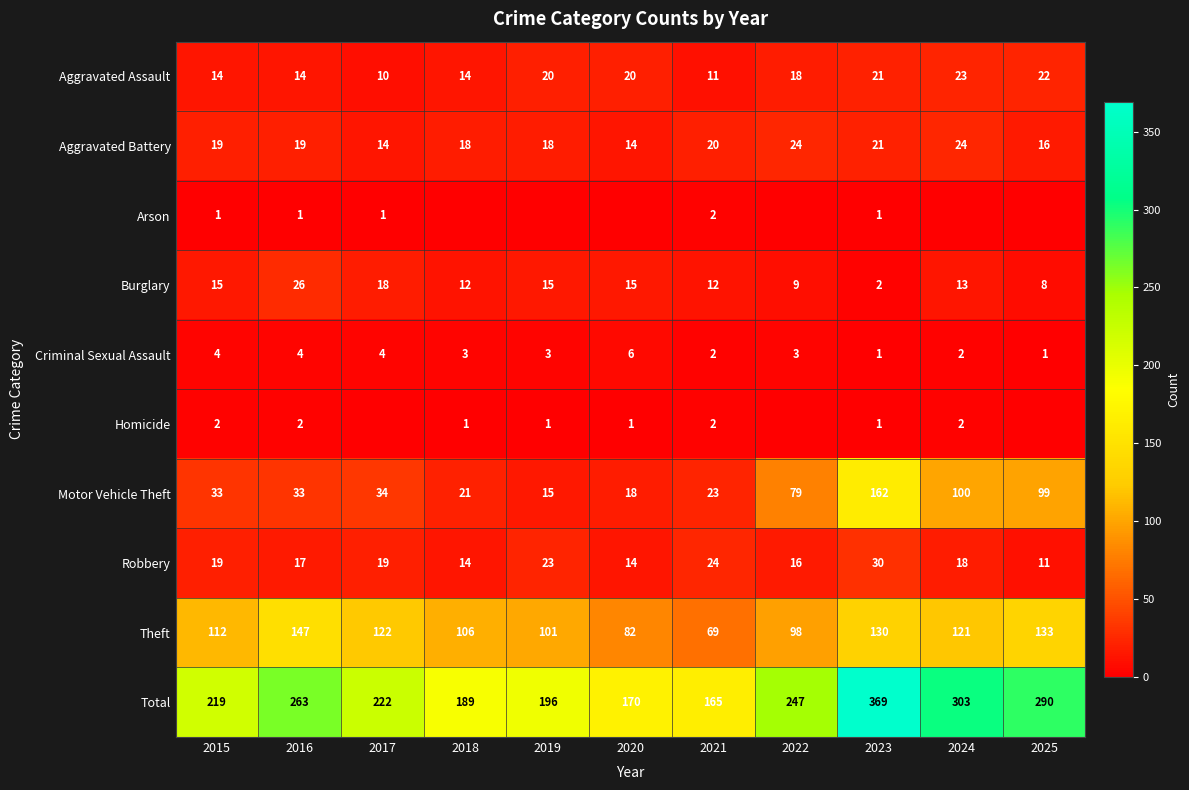

List the labels in order of Total value, smallest first.

2021, 2020, 2018, 2019, 2015, 2017, 2022, 2016, 2025, 2024, 2023